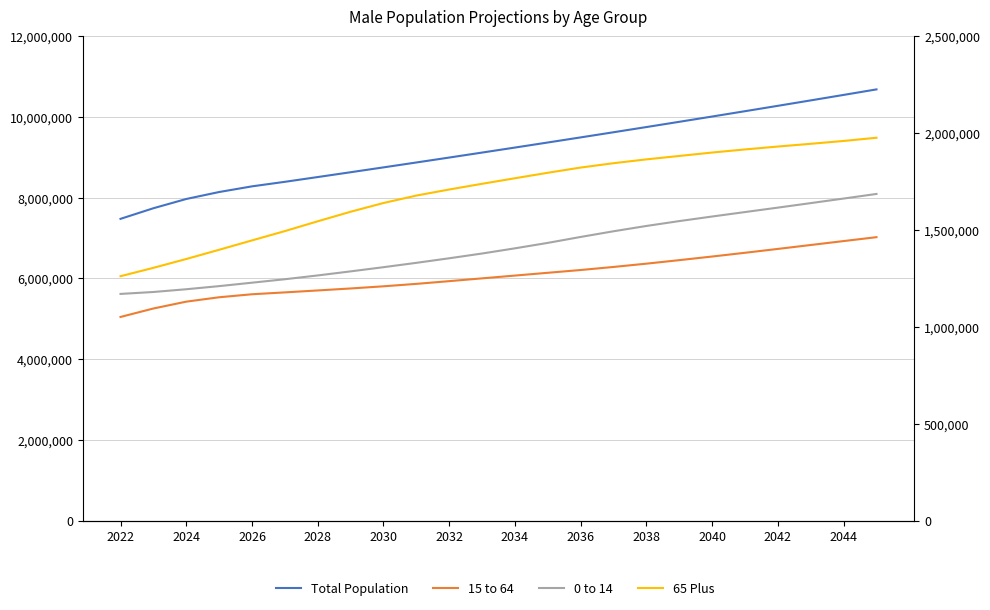

The 15 to 64 series shows 8030121 at 13. True or false?

False